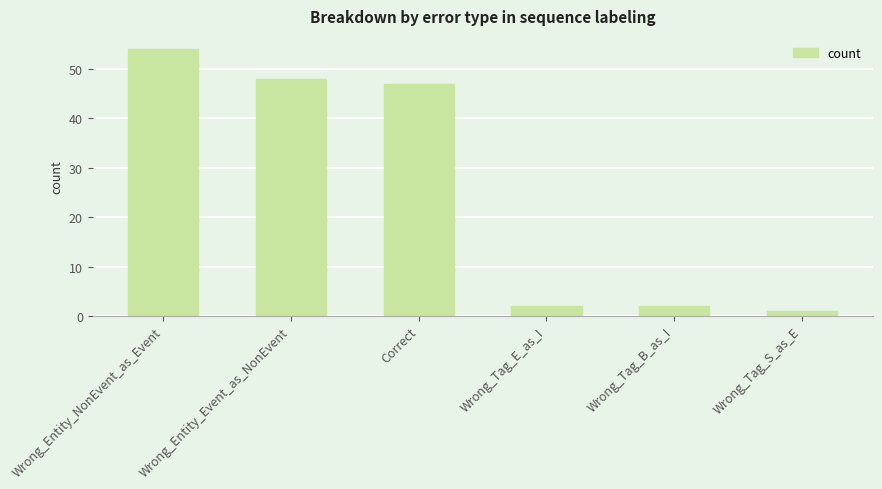

Reading left to right, extract all data points from this chart.

Wrong_Entity_NonEvent_as_Event=54	Wrong_Entity_Event_as_NonEvent=48	Correct=47	Wrong_Tag_E_as_I=2	Wrong_Tag_B_as_I=2	Wrong_Tag_S_as_E=1